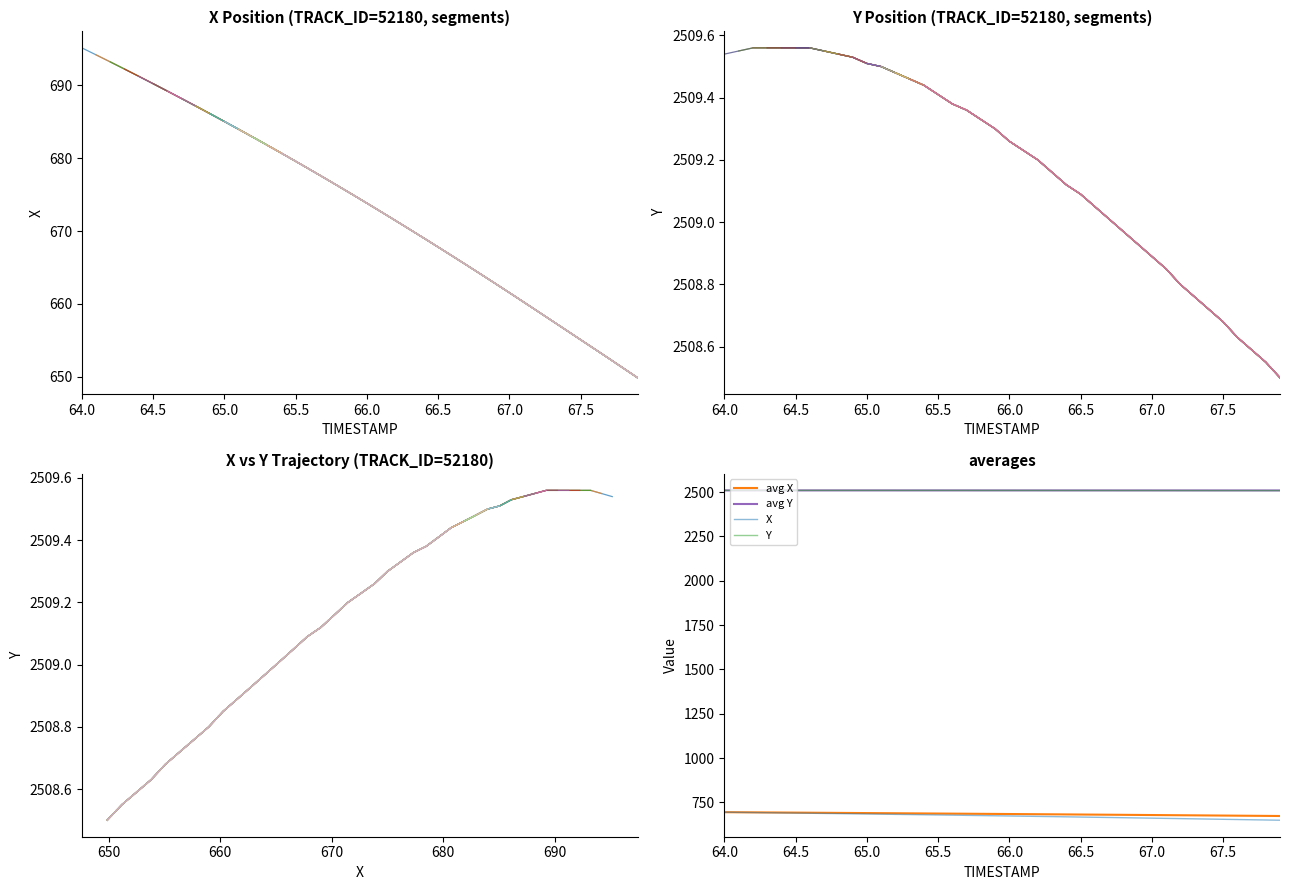

The value of X at 34 is 214.5. True or false?

False